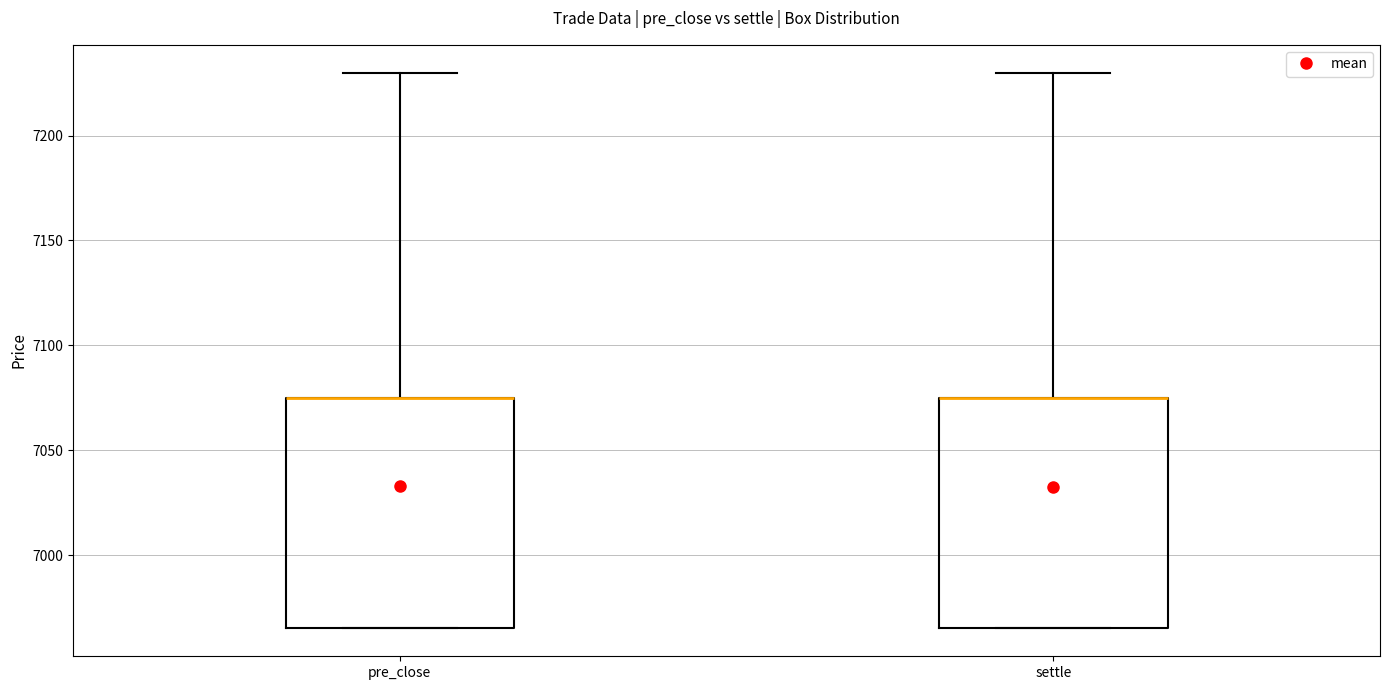

Reading left to right, transcribe this box plot: for each box, give where its median line is, the range the box spans, and where its two whiskers end, as read against the y-axis. The values are not printed on the chart, so give them approximately, as read against the axis.

pre_close: median 7075 (drawn on the box's upper edge), box 6965 to 7075, whiskers 6965 to 7230
settle: median 7075 (drawn on the box's upper edge), box 6965 to 7075, whiskers 6965 to 7230